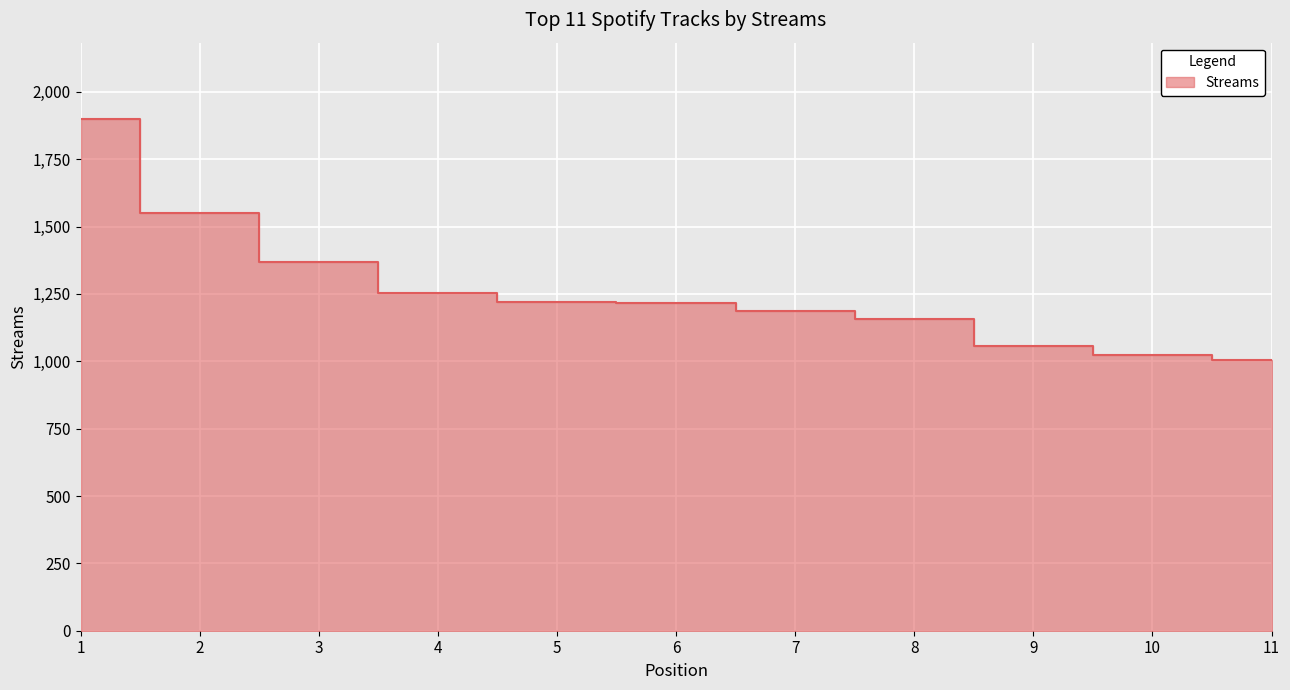

At which label does the data first exceed 1218?

1